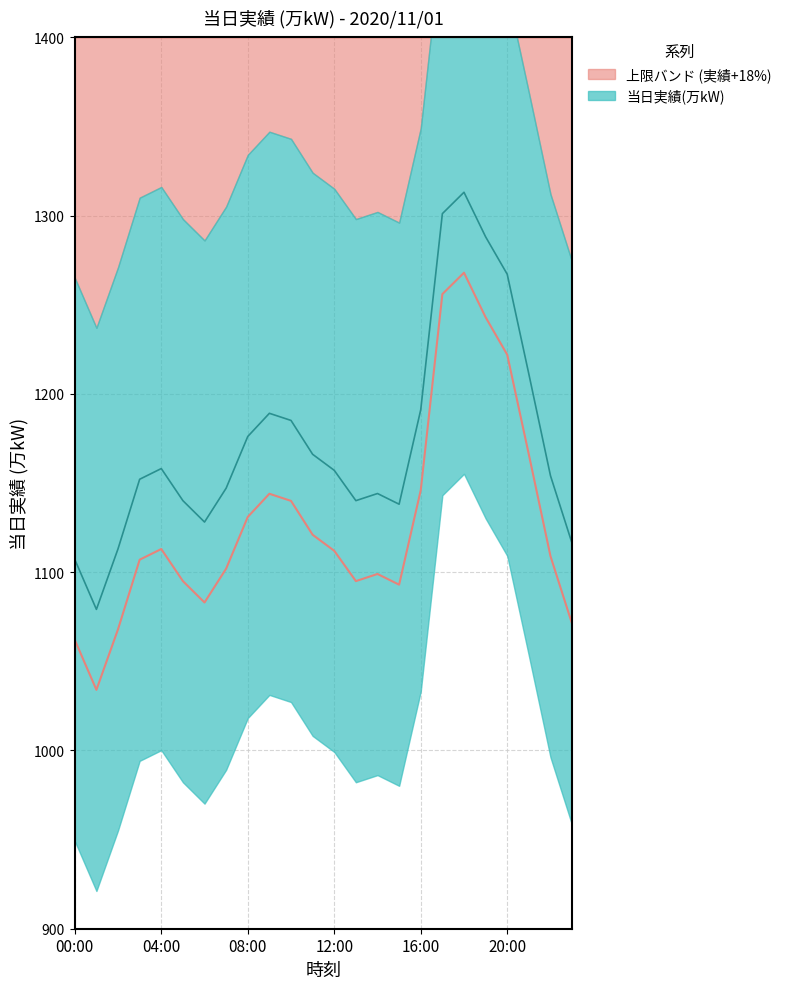

List the labels in order of value, largest first.

18:00, 17:00, 19:00, 20:00, 21:00, 16:00, 09:00, 10:00, 08:00, 11:00, 04:00, 12:00, 22:00, 03:00, 07:00, 14:00, 05:00, 13:00, 15:00, 06:00, 23:00, 02:00, 00:00, 01:00